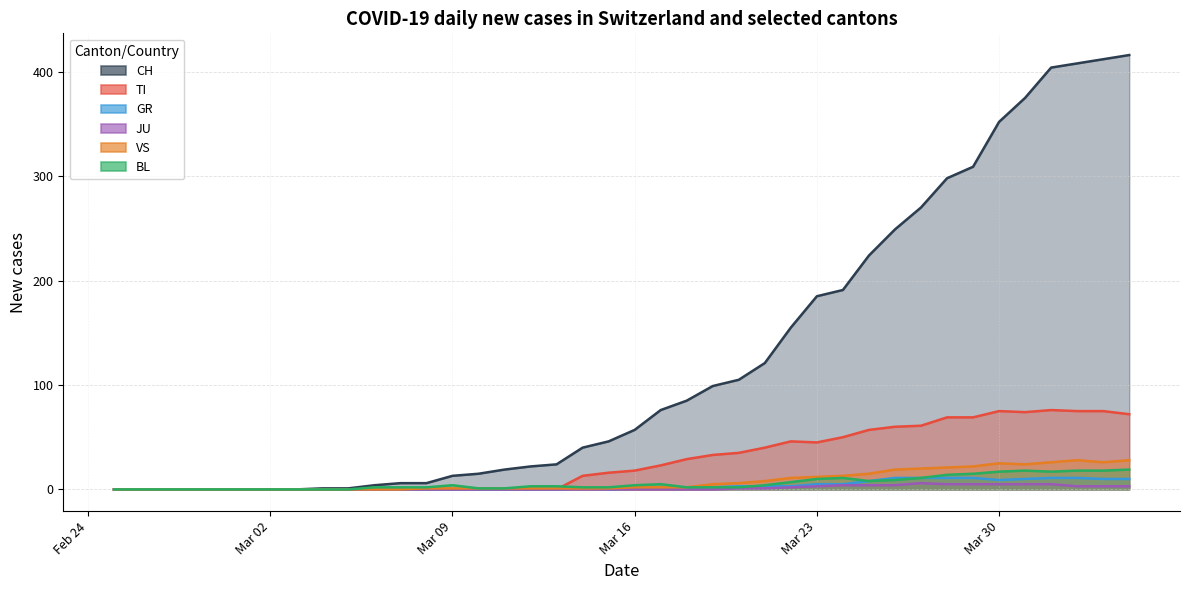

What is the difference between the maximum and minimum values in the GR series?

11